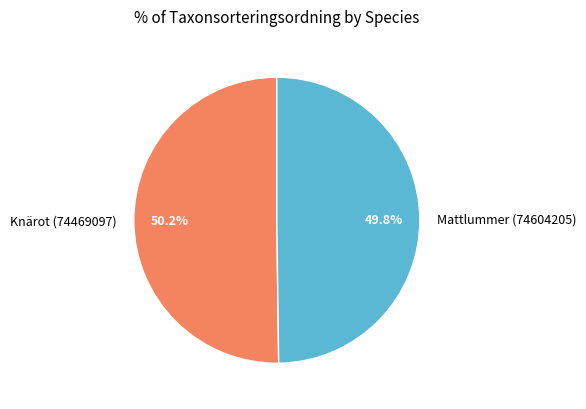

What is the total percentage of Knärot (74469097) and Mattlummer (74604205)?

100.0%